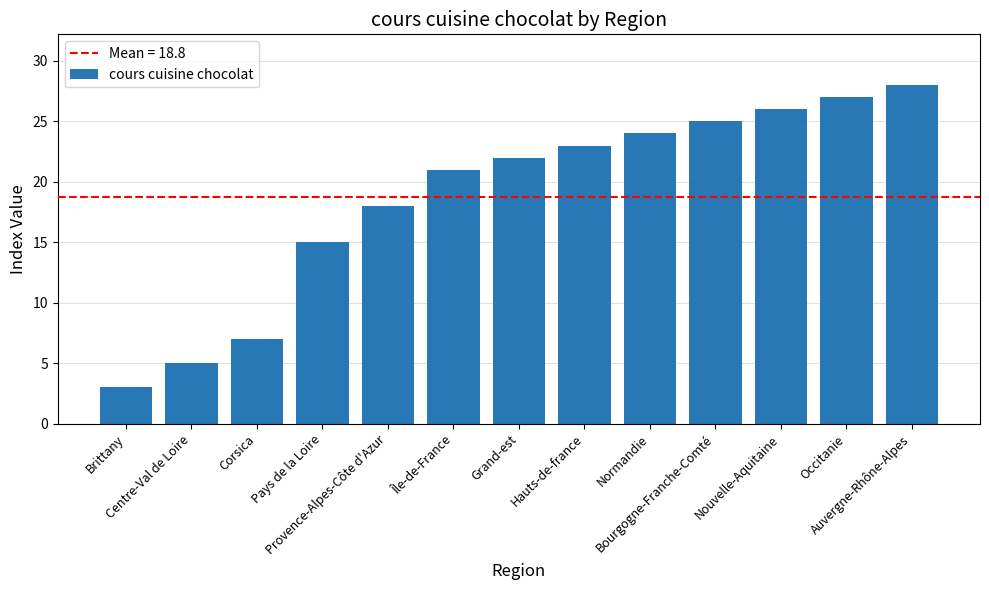

What is the change in value from Corsica to Nouvelle-Aquitaine?

+19